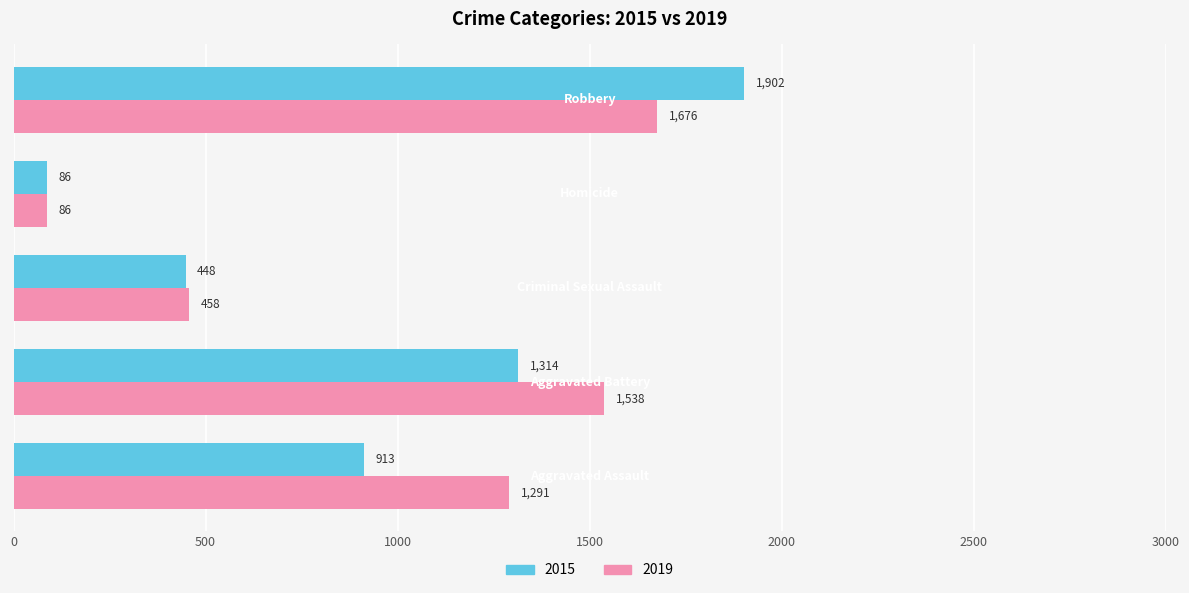

Which series has the largest total across all categories?

2019